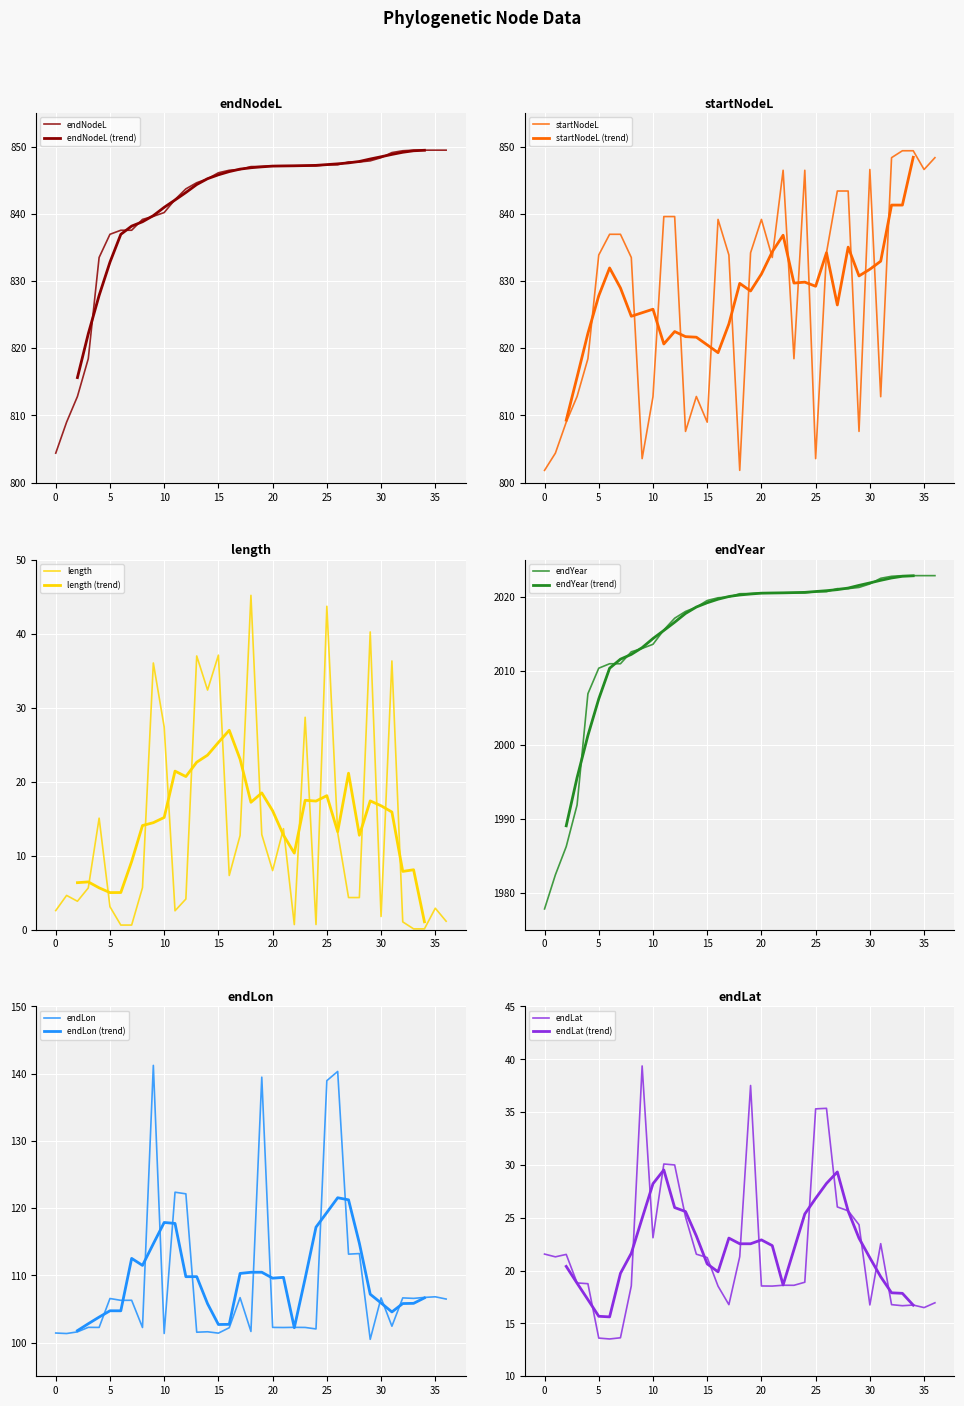

True or false: endLat has more than 1 interior local peaks.

True